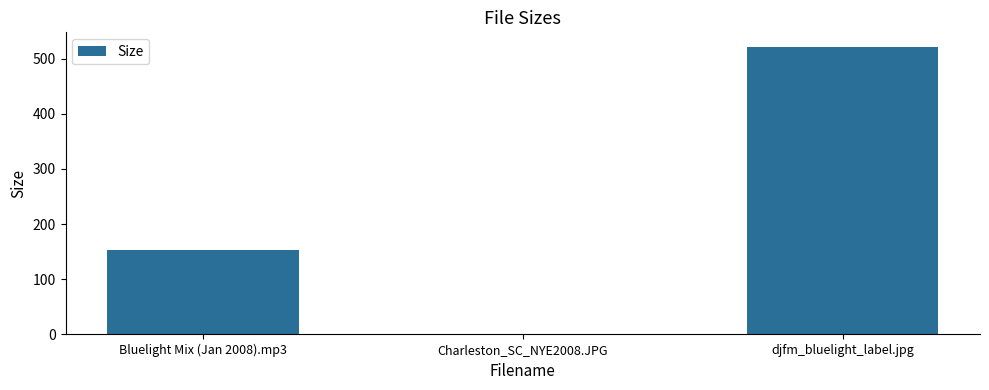

What is the difference between the values at djfm_bluelight_label.jpg and Bluelight Mix (Jan 2008).mp3?

369.1